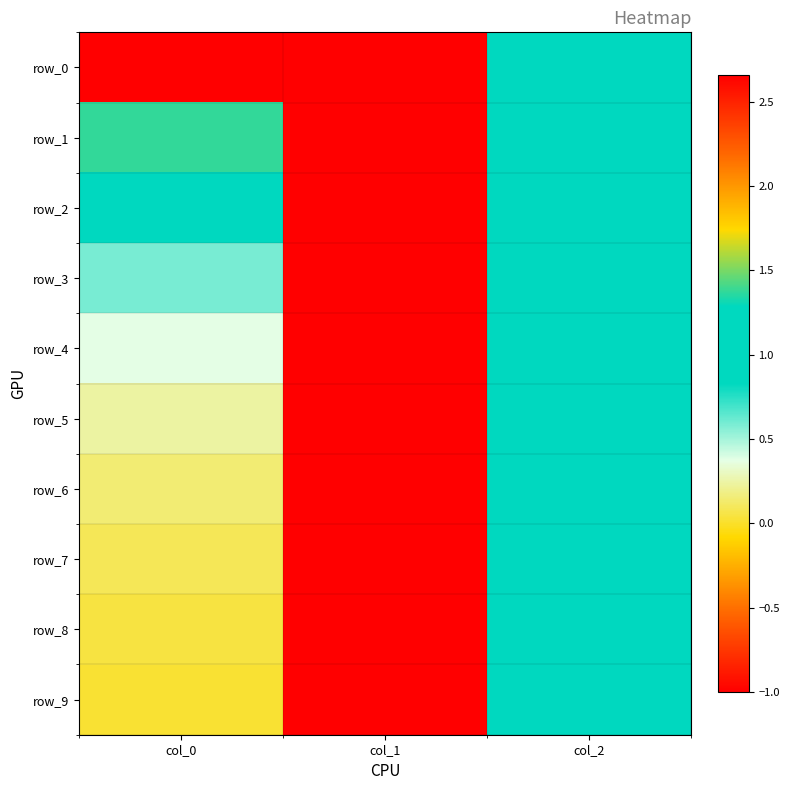

How many categories are shown in the chart?

3